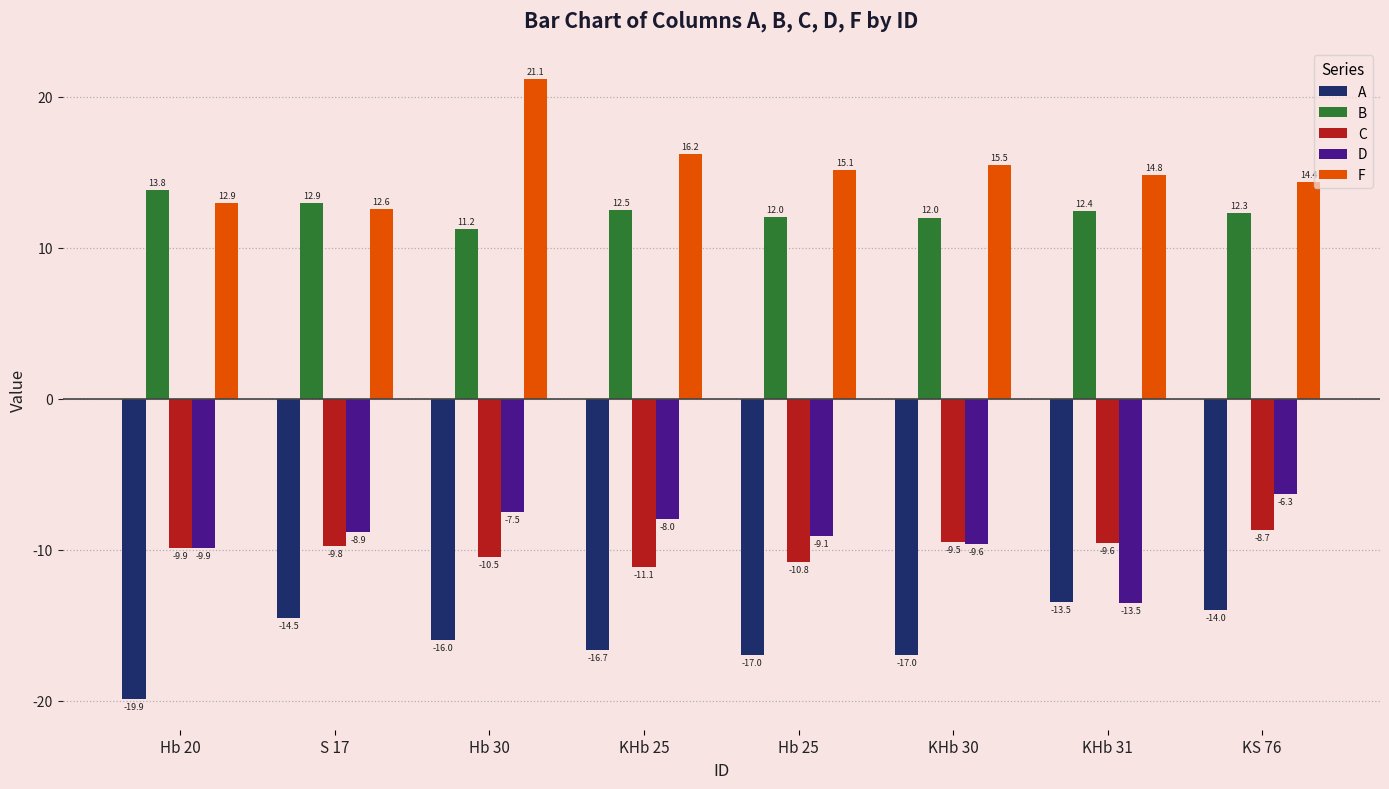

What position from the left is S 17?

2